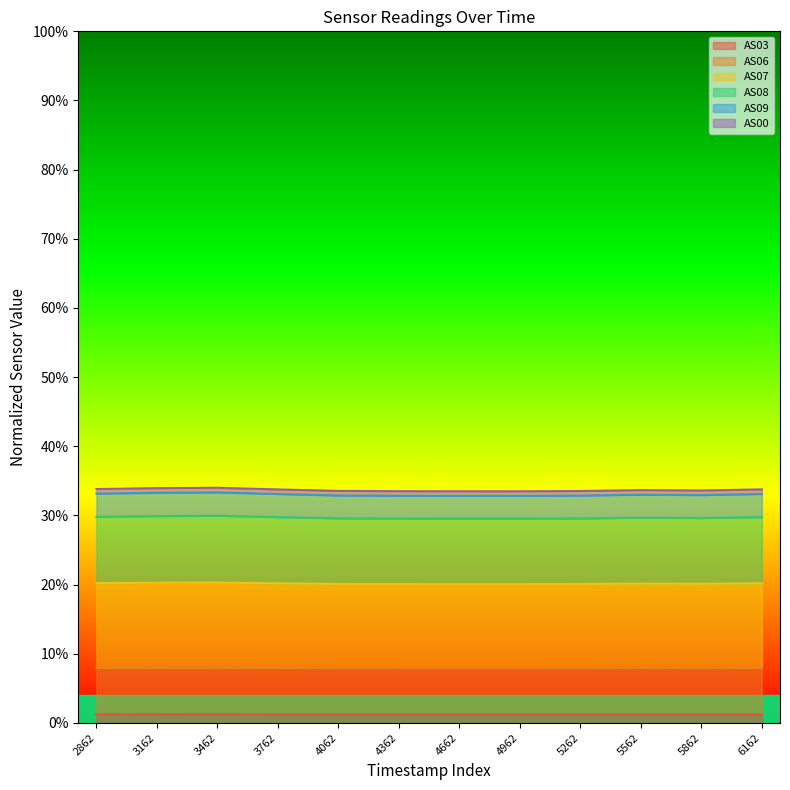

Does the chart display data point markers on the line(s)?

No